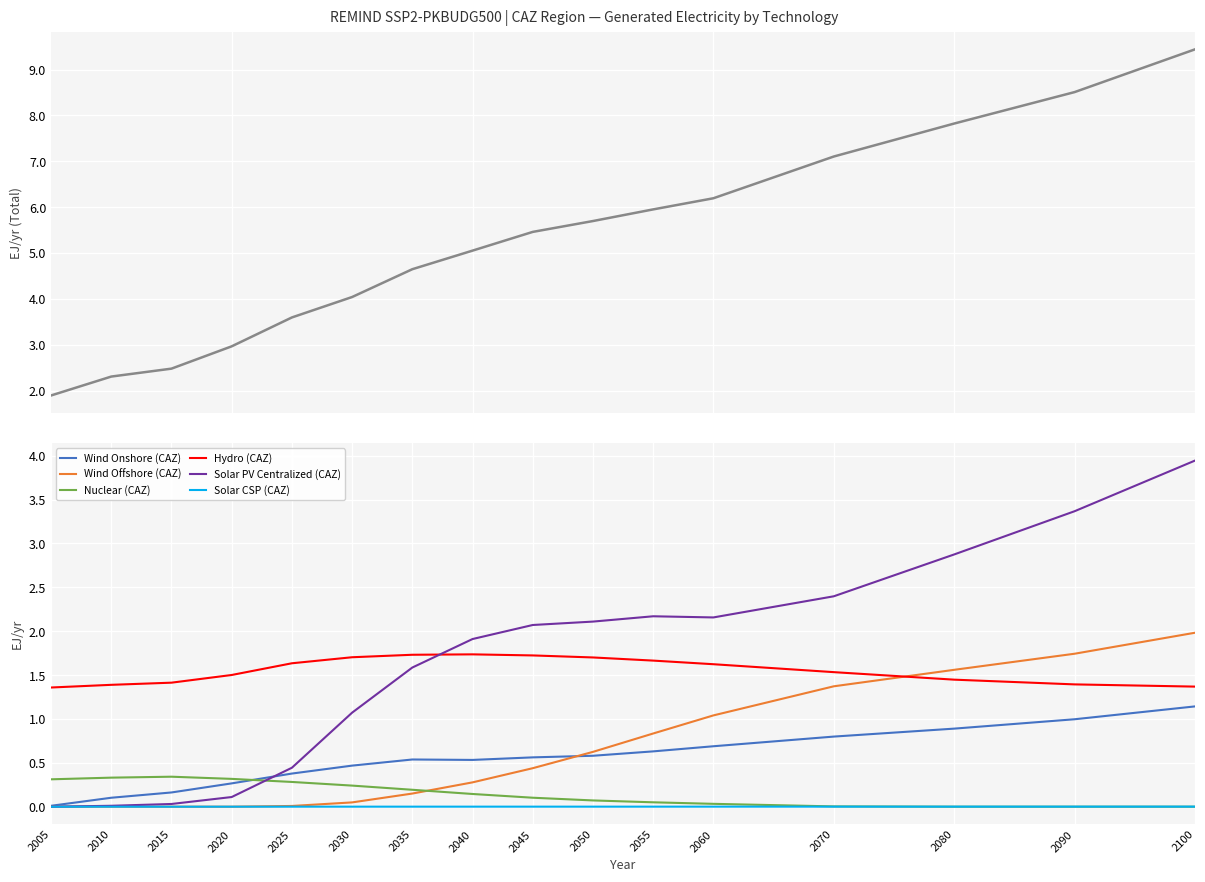

What is the difference between the Nuclear (CAZ) values at 2070 and 2035?

0.2